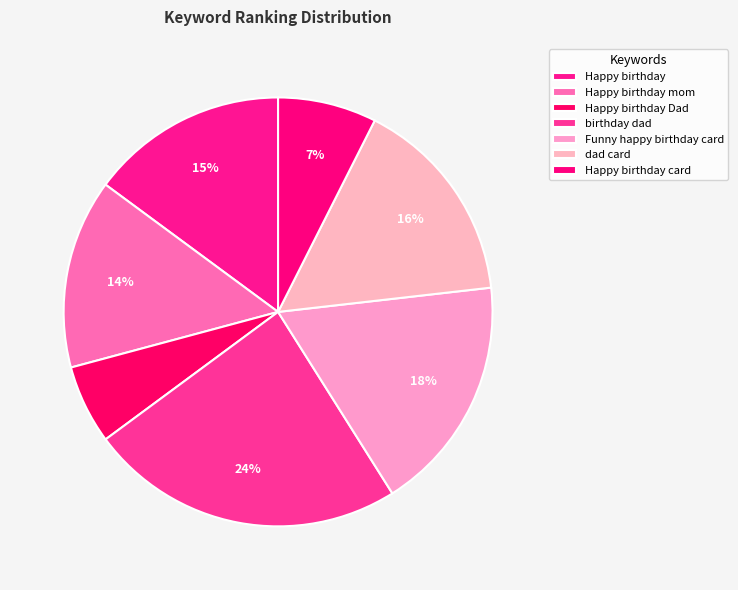

Count the number of slices in the pie.

7